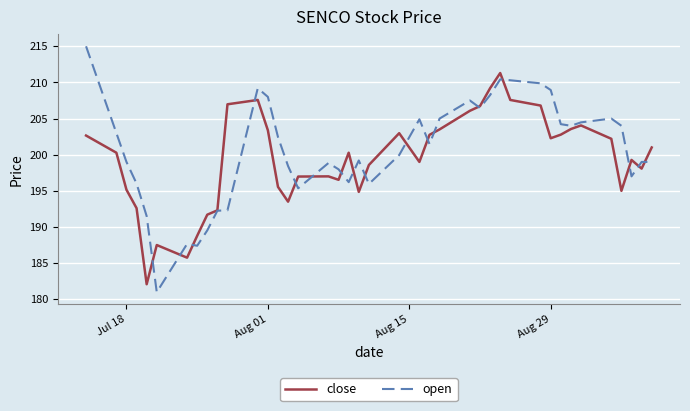

What is the lowest value of the close series?

182.1